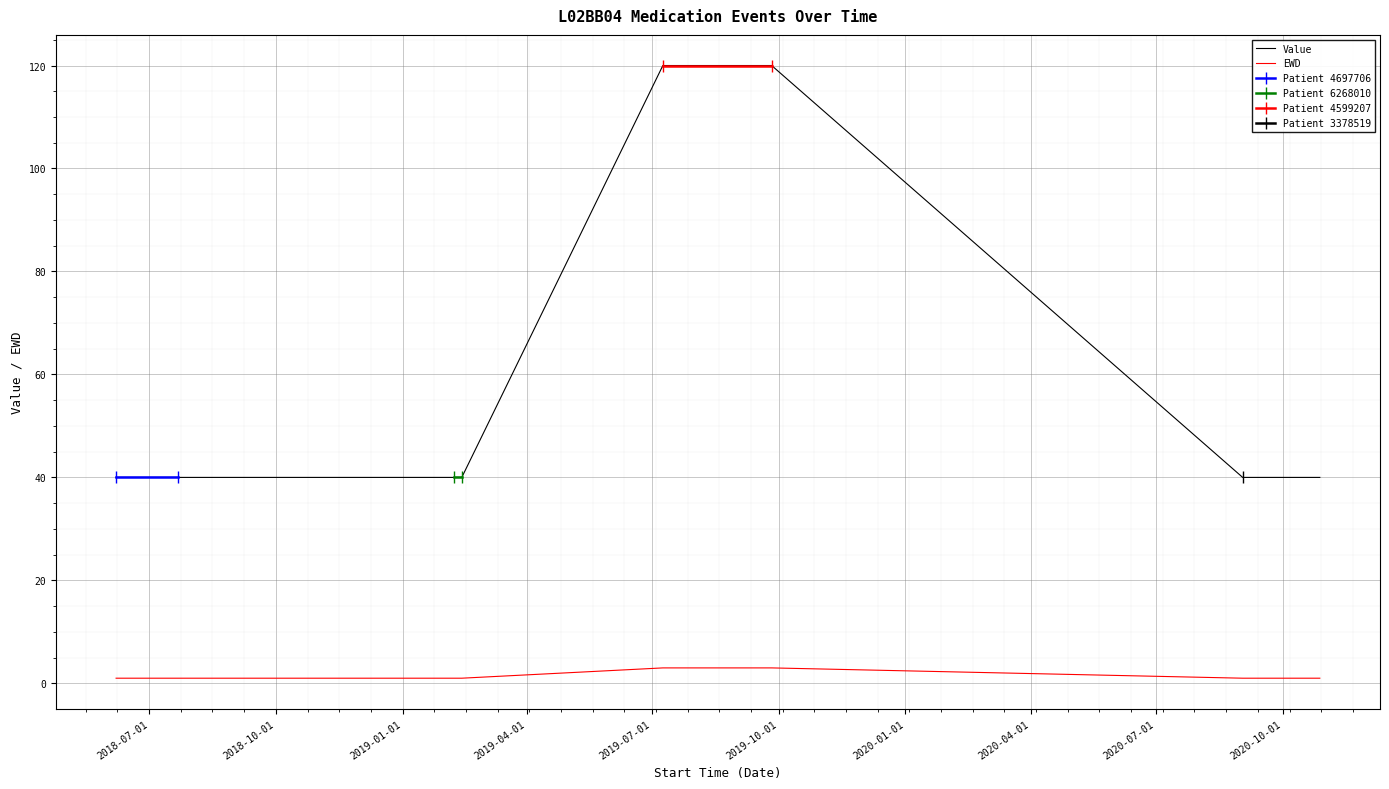

The value of Value at 2019-09-26 is 120. True or false?

True